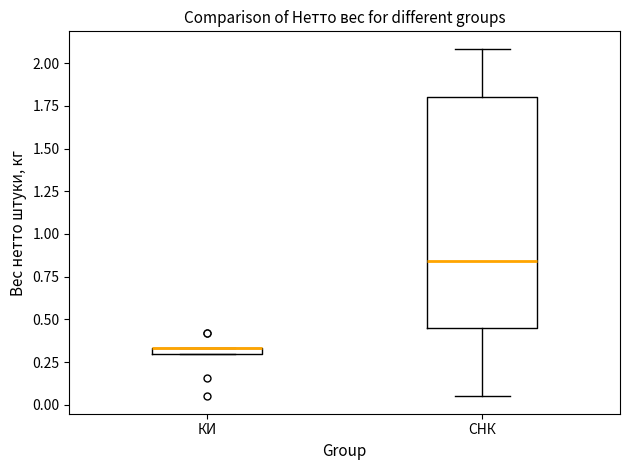

Where is the upper edge of the box for КИ on the y-axis? The values are not printed on the chart, so give them approximately, as read against the axis.

0.35